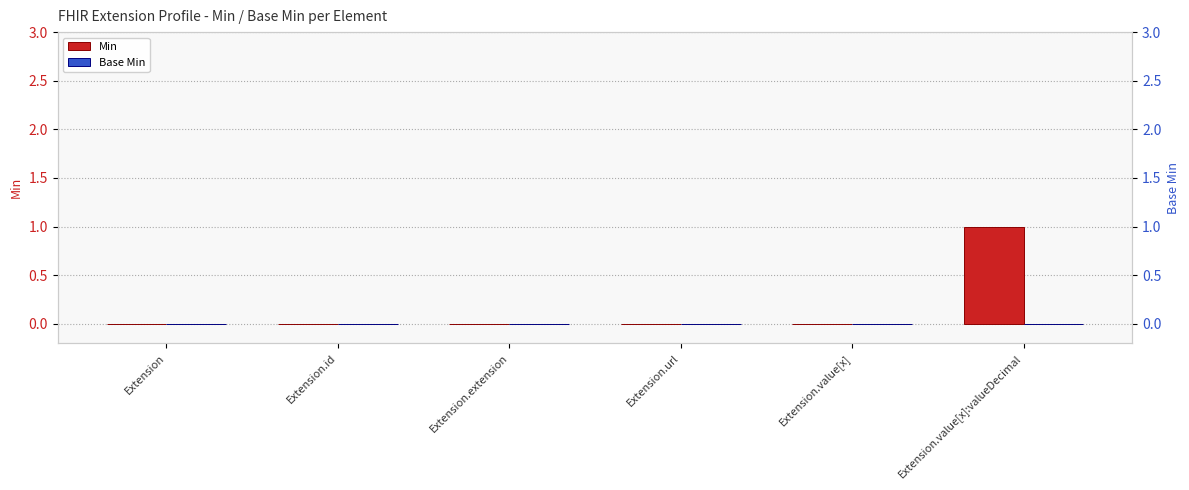

At which category does the chart reach its minimum across all series?

Extension